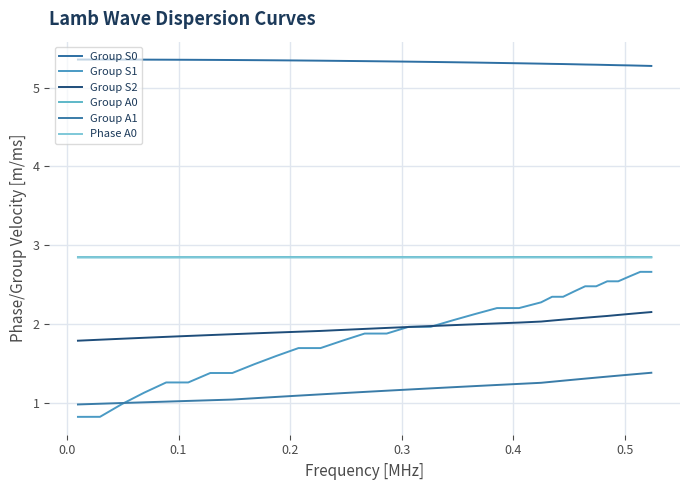

True or false: Group A0 and Group S1 cross at least once.

False